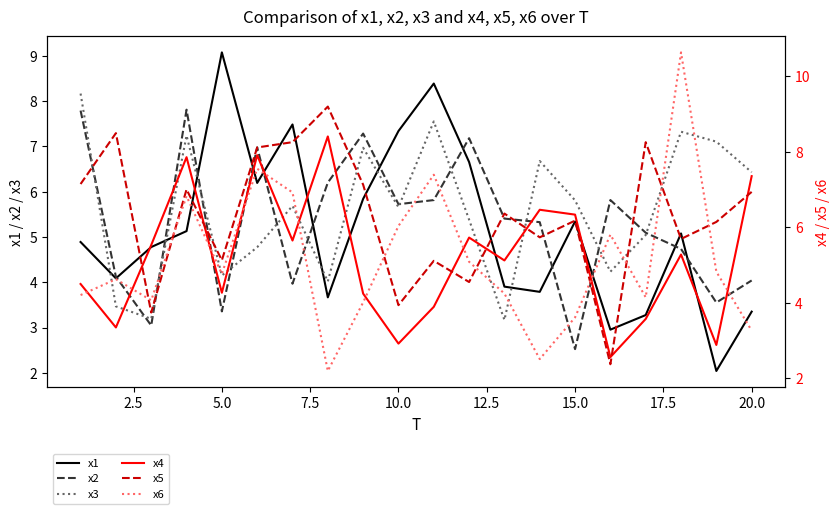

Does the chart have visible grid lines?

No